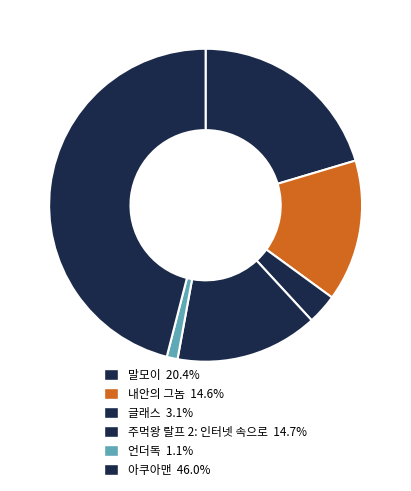

To the nearest percent, what is the average slice percentage?

17%